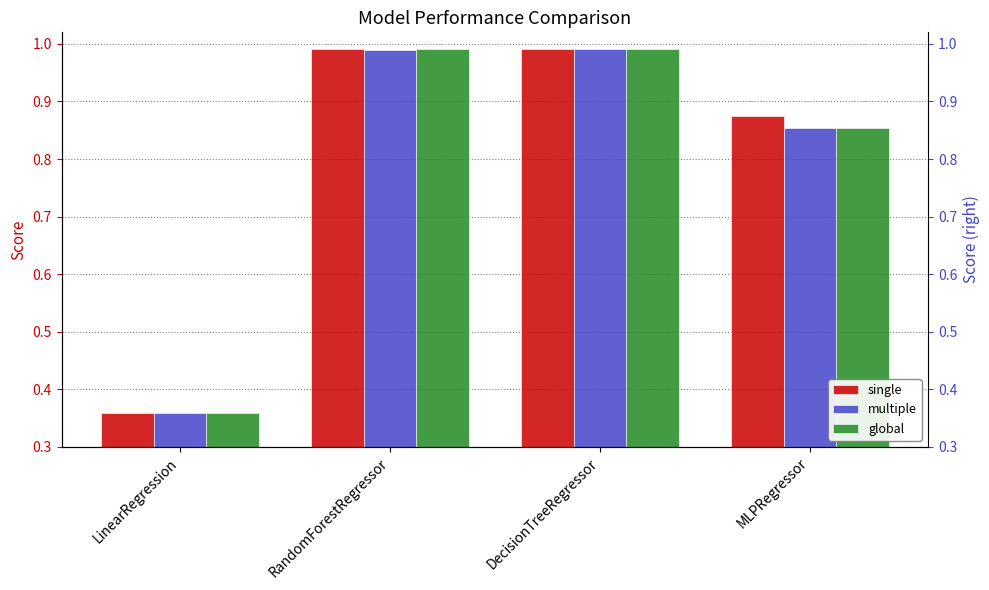

Which series has the largest total across all categories?

single